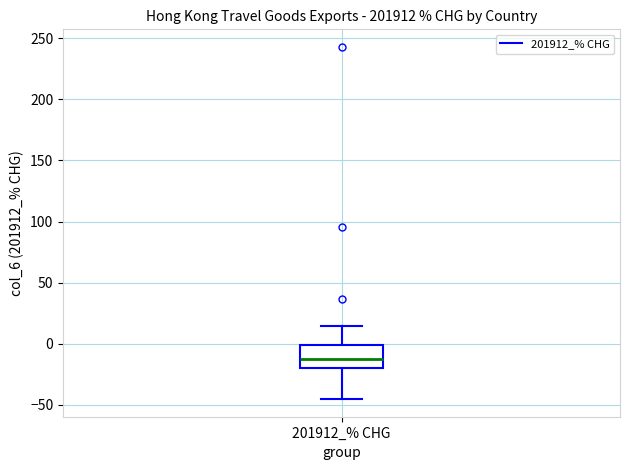

Read this box plot against the y-axis: the position of the median line, the range covered by the box, and the ends of both whiskers. The values are not printed on the chart, so give them approximately, as read against the axis.

median -15, box -20 to 0, whiskers -45 to 15